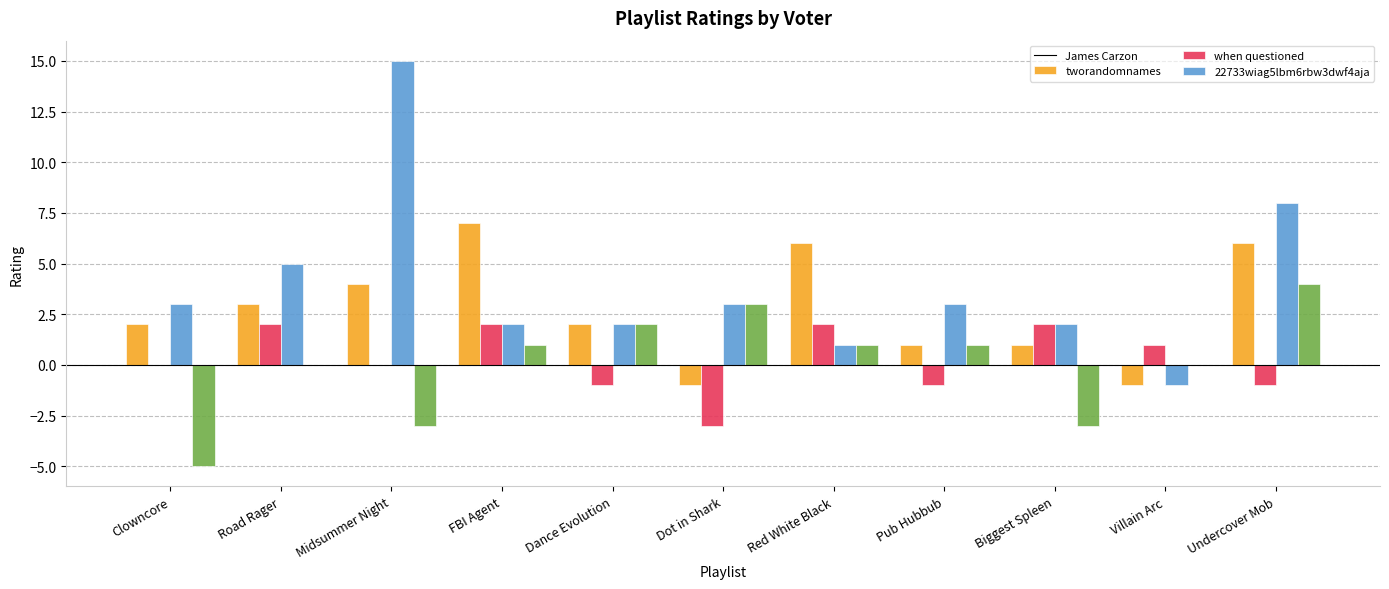

Is it true that James Carzon equals 8 at Red White Black?

False